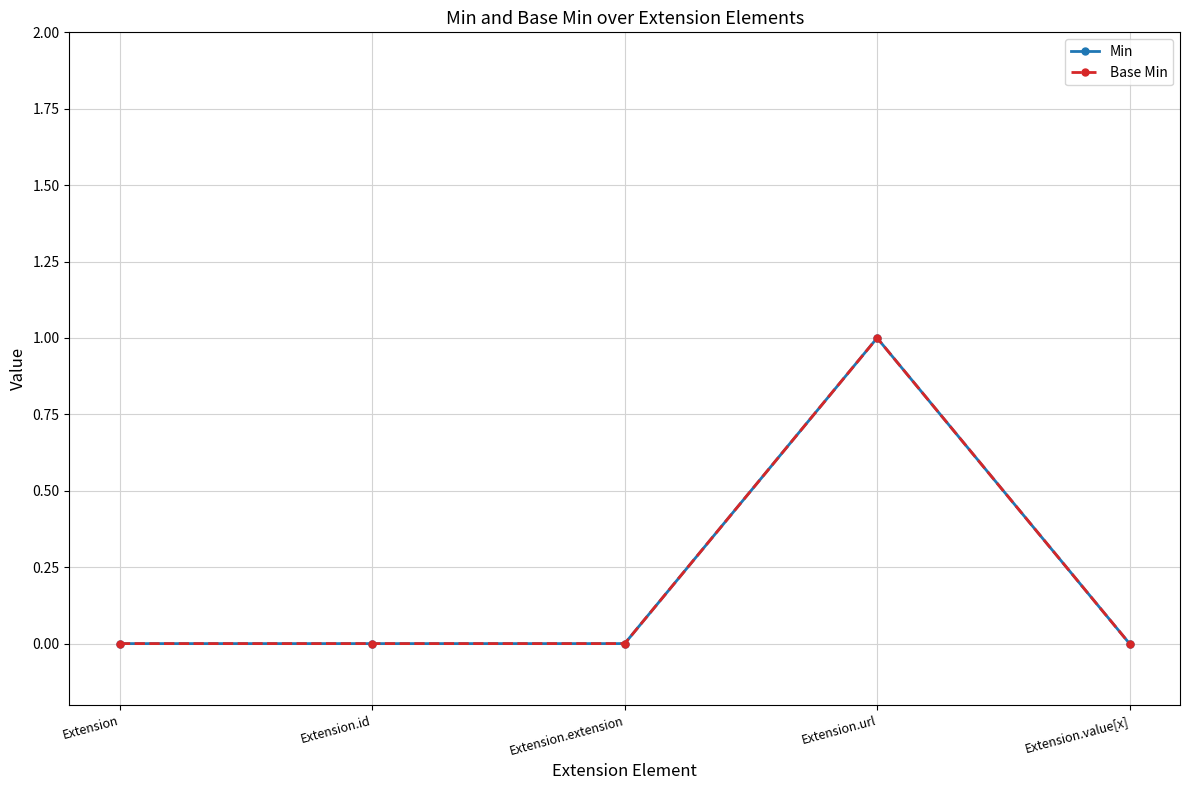

The value of Min at Extension.value[x] is 1. True or false?

False